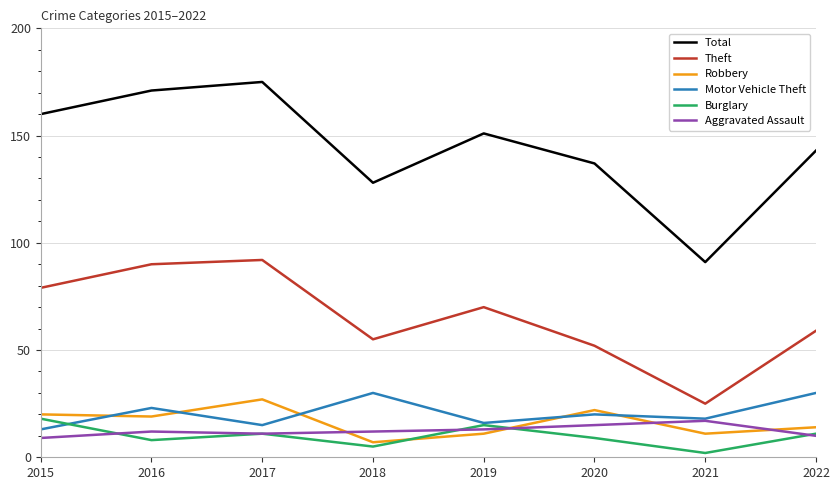

Reading right to left, transcribe all the data shown in this chart.

Total: 2022=143	2021=91	2020=137	2019=151	2018=128	2017=175	2016=171	2015=160
Theft: 2022=59	2021=25	2020=52	2019=70	2018=55	2017=92	2016=90	2015=79
Robbery: 2022=14	2021=11	2020=22	2019=11	2018=7	2017=27	2016=19	2015=20
Motor Vehicle Theft: 2022=30	2021=18	2020=20	2019=16	2018=30	2017=15	2016=23	2015=13
Burglary: 2022=11	2021=2	2020=9	2019=15	2018=5	2017=11	2016=8	2015=18
Aggravated Assault: 2022=10	2021=17	2020=15	2019=13	2018=12	2017=11	2016=12	2015=9